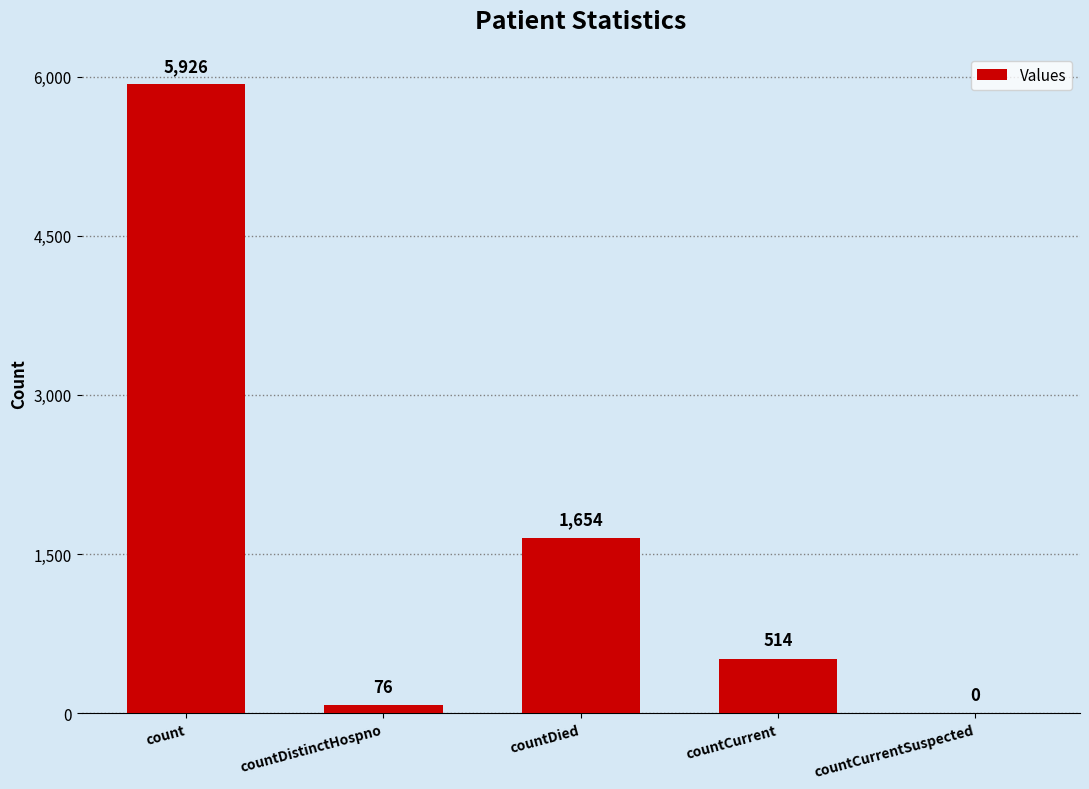

At which label does the data first exceed 514?

count